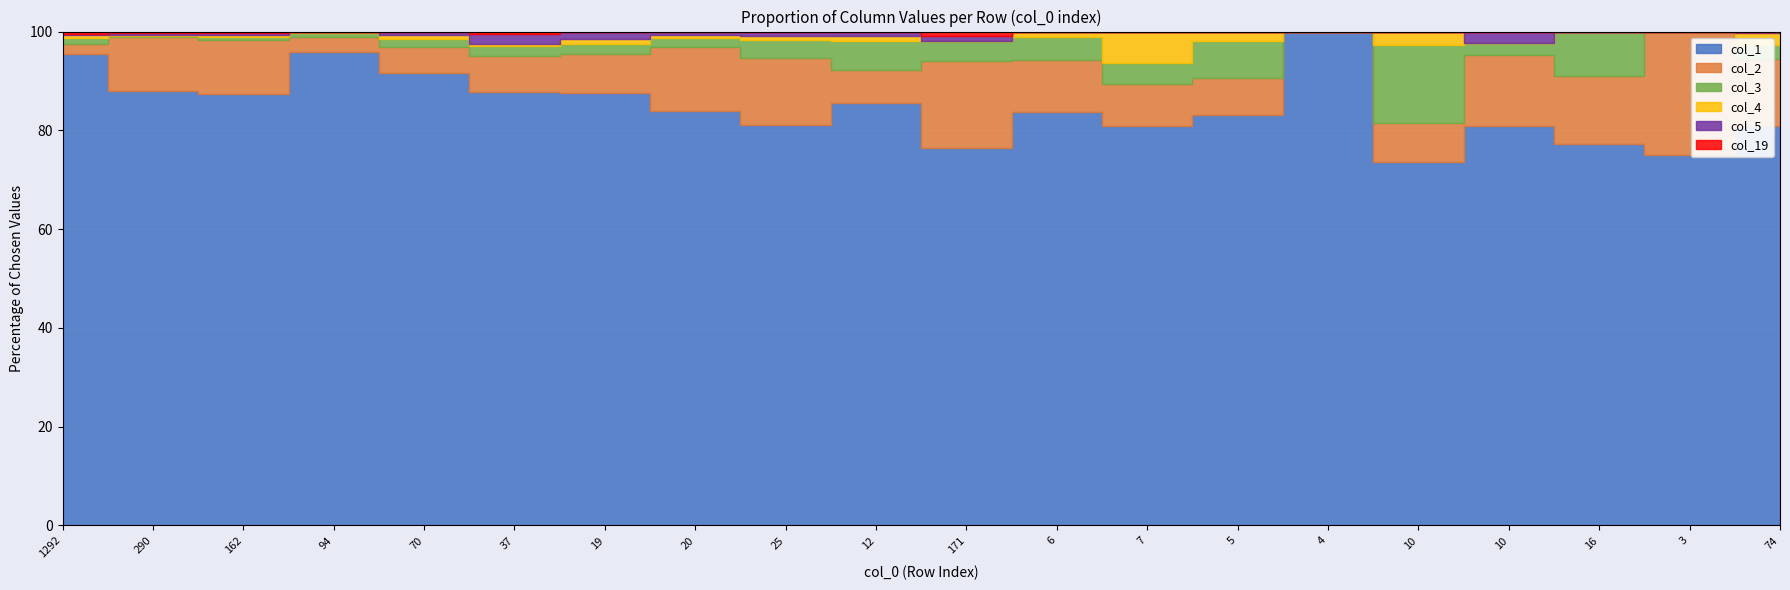

The col_1 series shows 132 at 171. True or false?

False